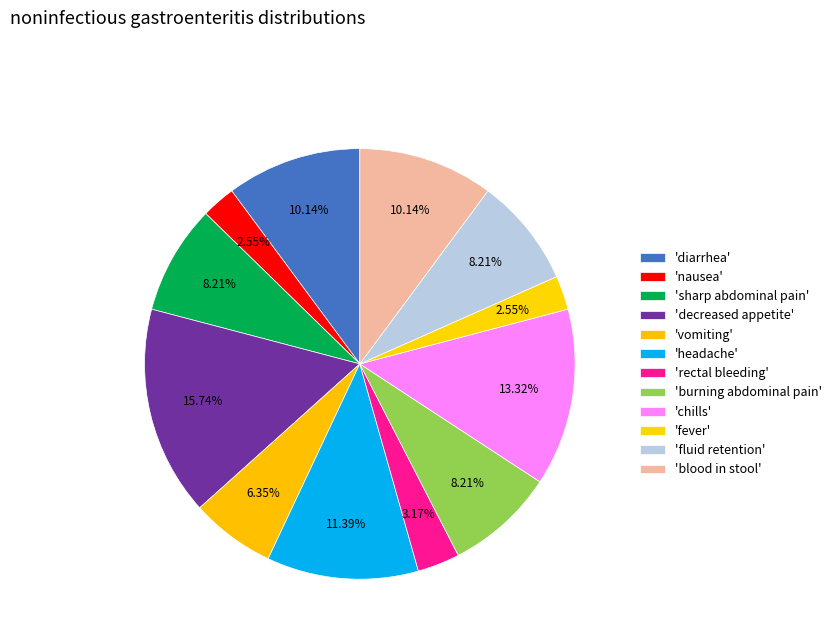

How many segments does this pie chart have?

12